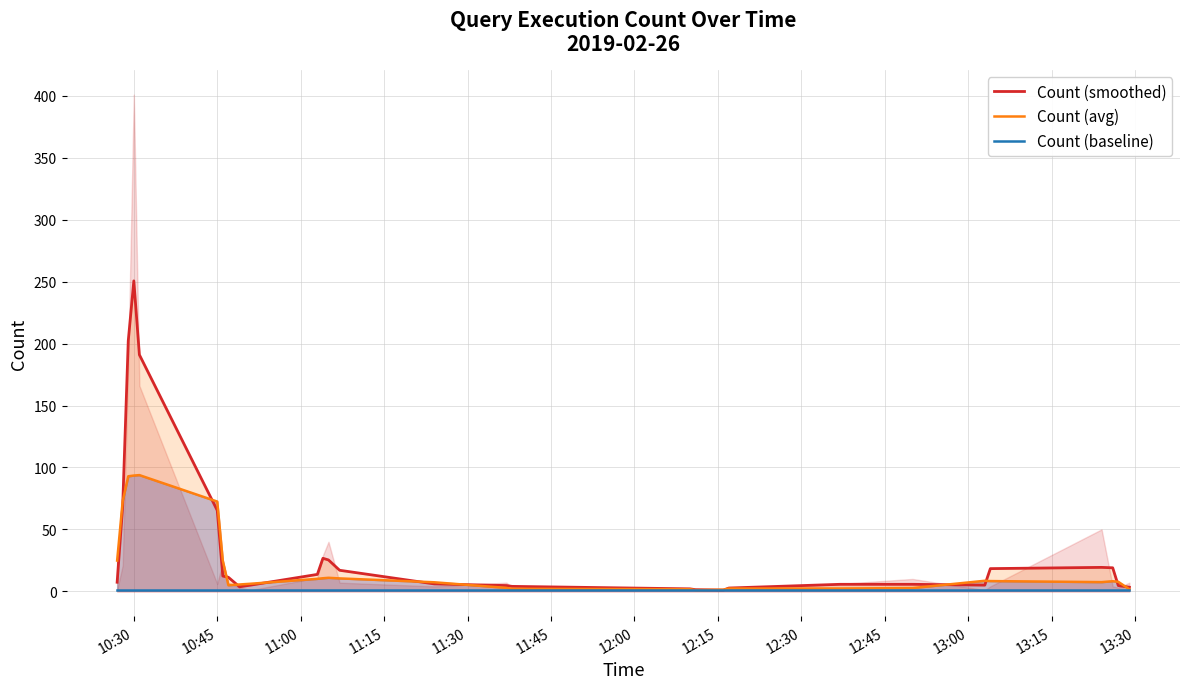

What is the maximum value shown in the chart?

250.7